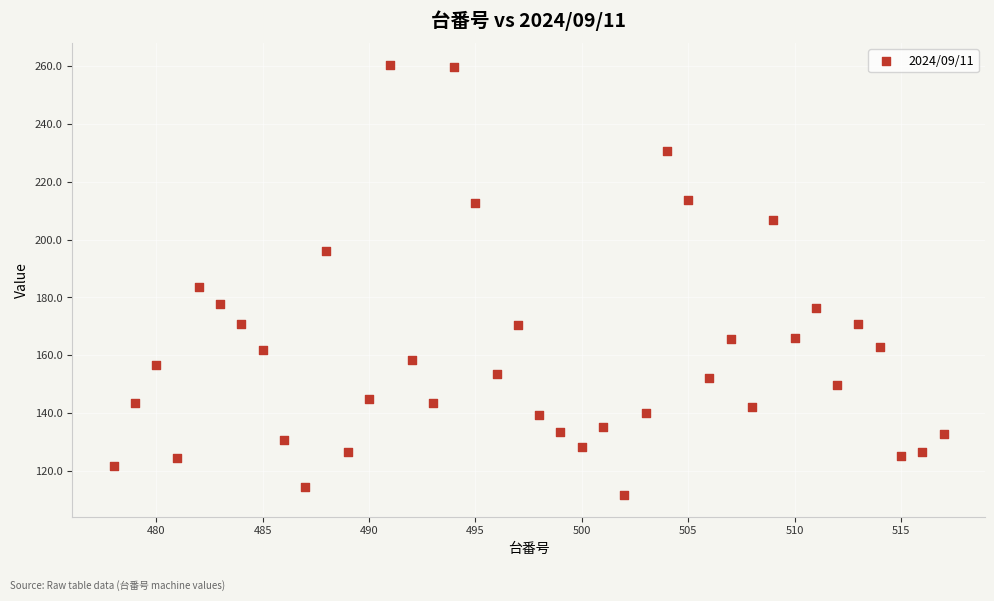

What is the range of Y values (max minus min)?

148.7